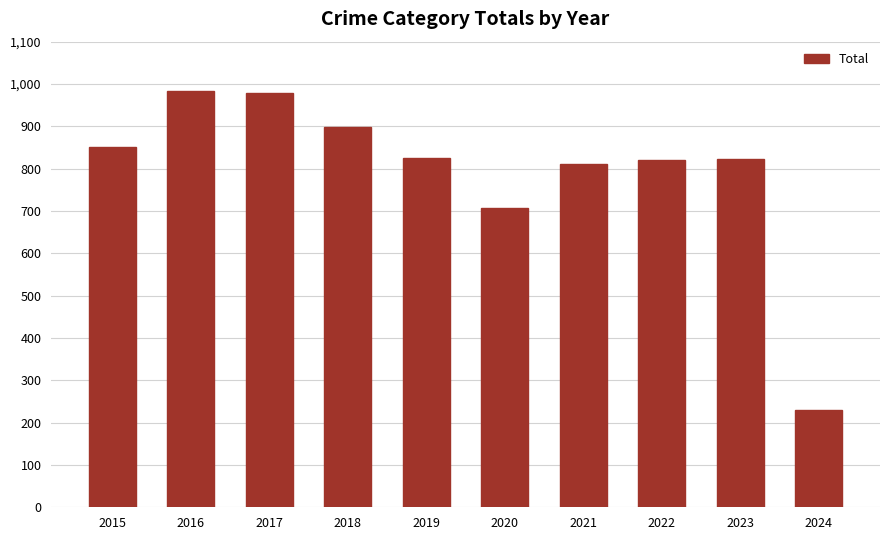

What is the difference between the second highest and minimum values?

748